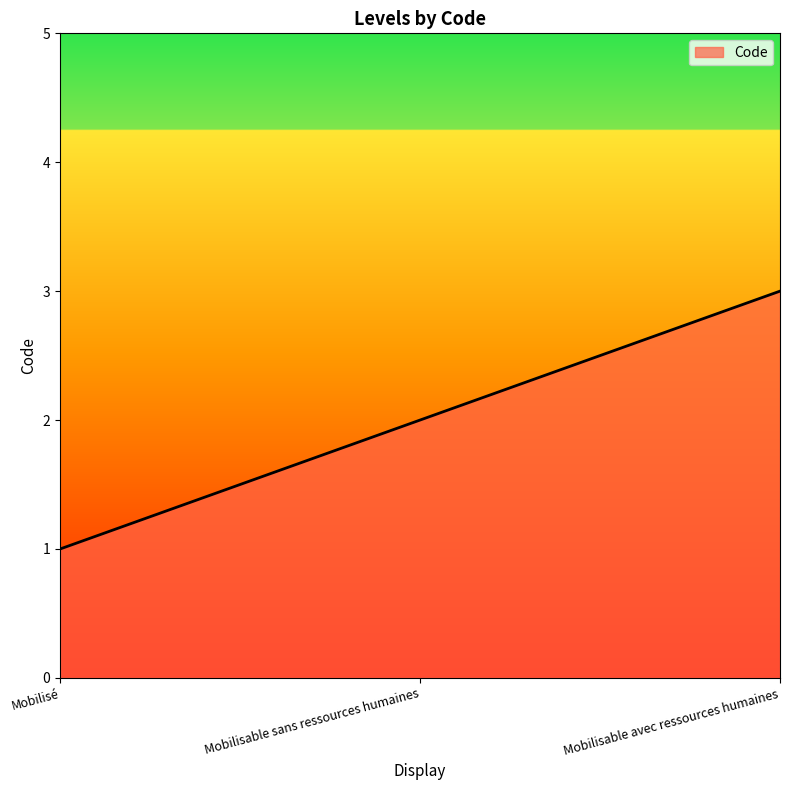

Reading right to left, what are all the values shown in this chart?

Mobilisable avec ressources humaines=3	Mobilisable sans ressources humaines=2	Mobilisé=1